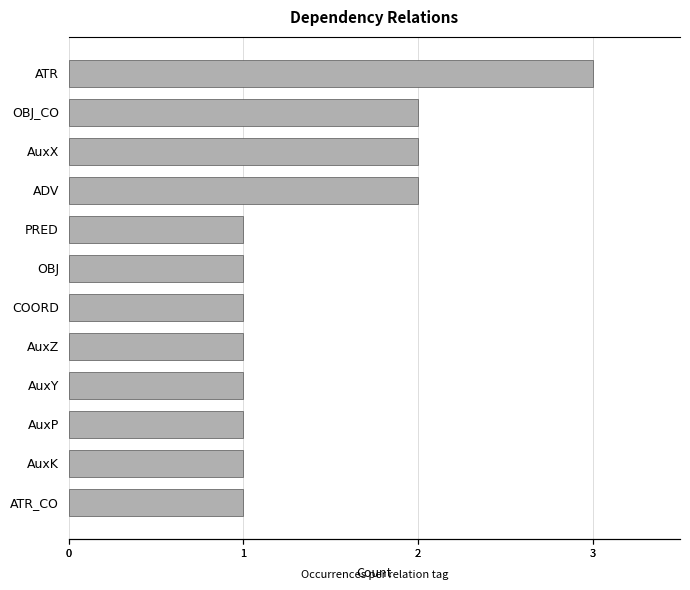

List the labels in order of value, smallest first.

PRED, OBJ, COORD, AuxZ, AuxY, AuxP, AuxK, ATR_CO, OBJ_CO, AuxX, ADV, ATR